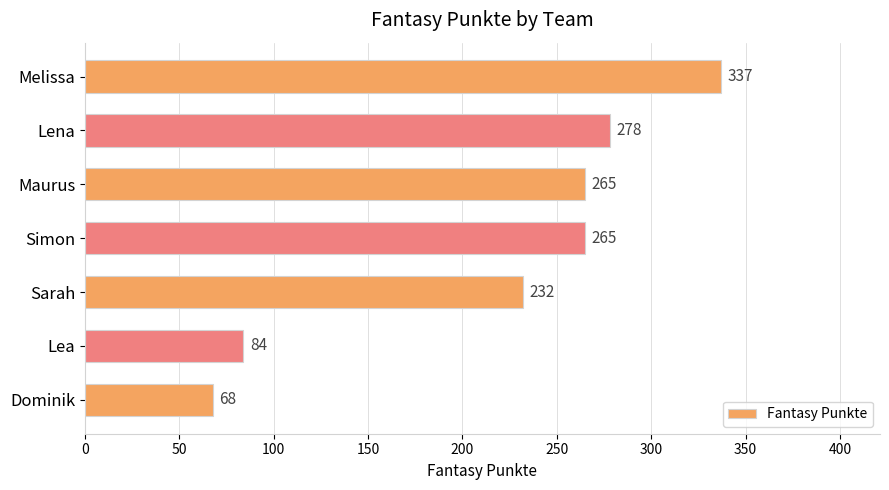

What is the change in value from Simon to Sarah?

-33